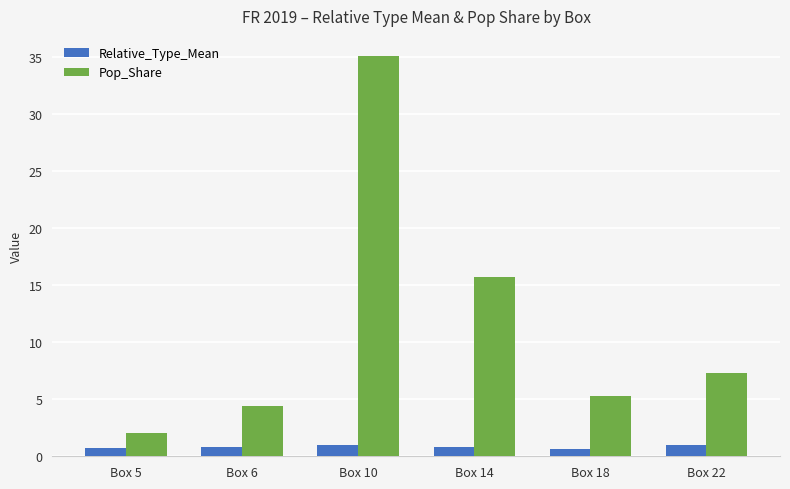

What is the sum of all Pop_Share values?

69.9